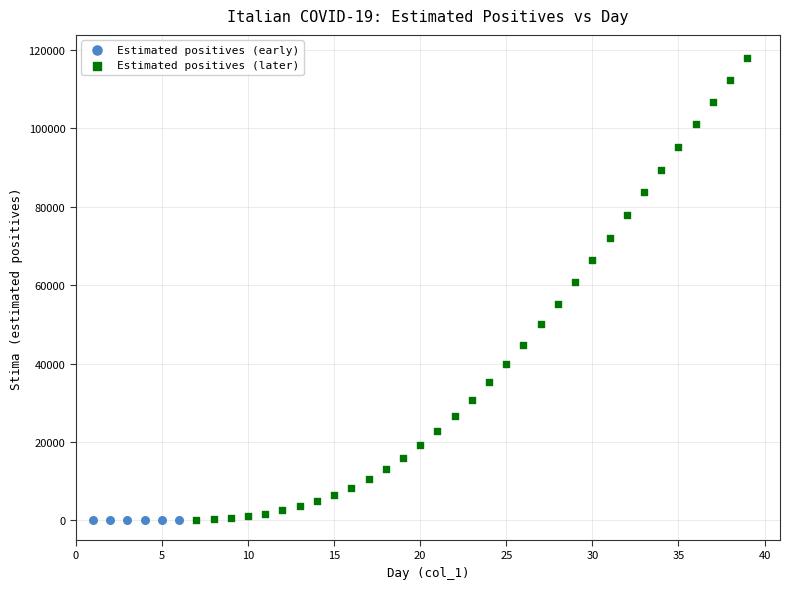

Which series reaches the maximum Y coordinate?

Estimated positives (later)